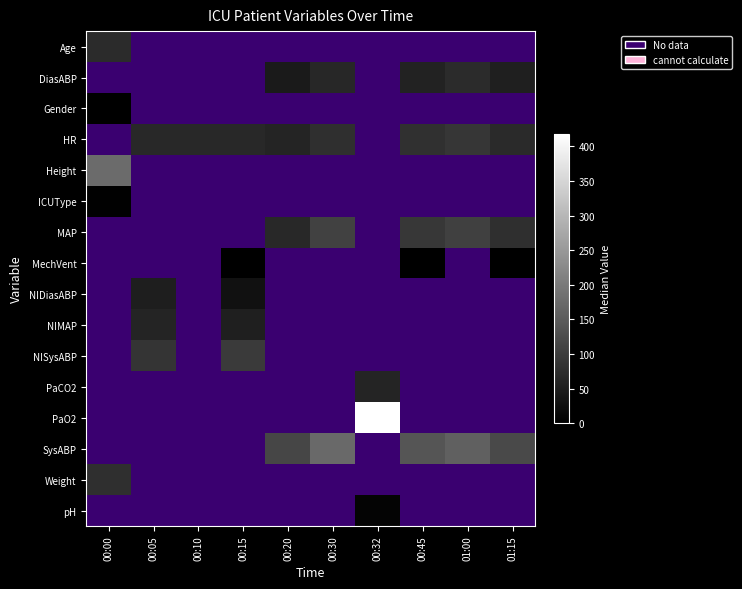

What value does the NISysABP series have at 00:15?

96.0